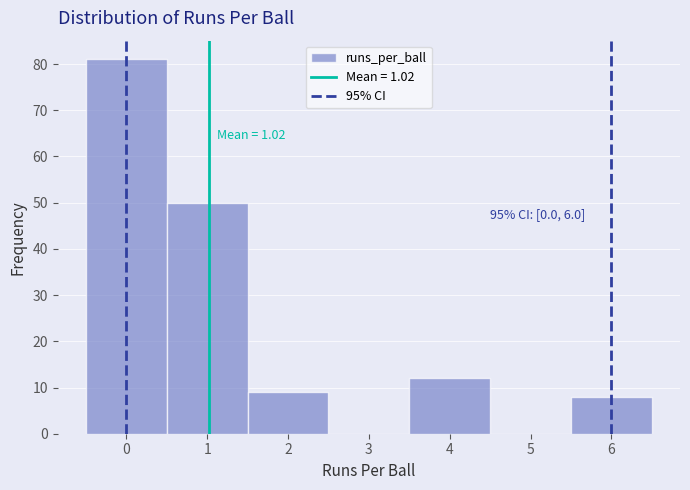

Over which range of the x-axis is the bar tallest?

-0.5 to 0.5